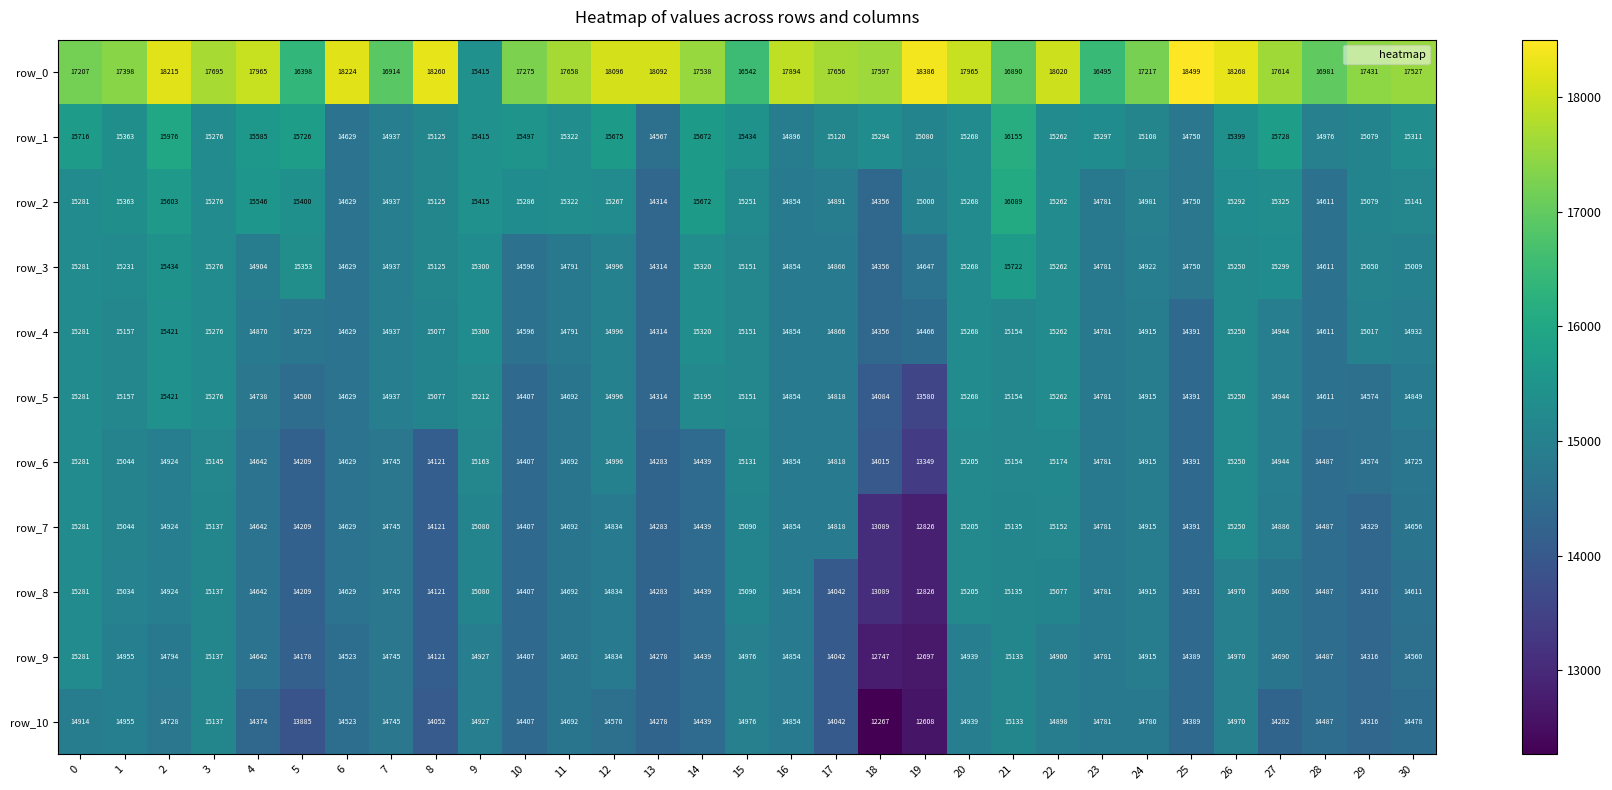

Which label corresponds to the largest value in the chart?

25